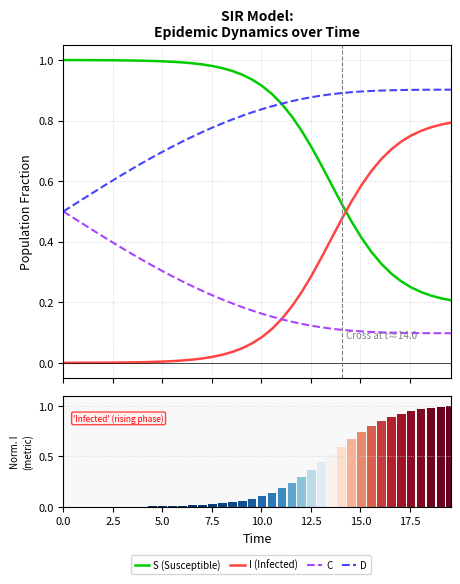

What is the difference between the maximum and minimum values in the C series?

0.4